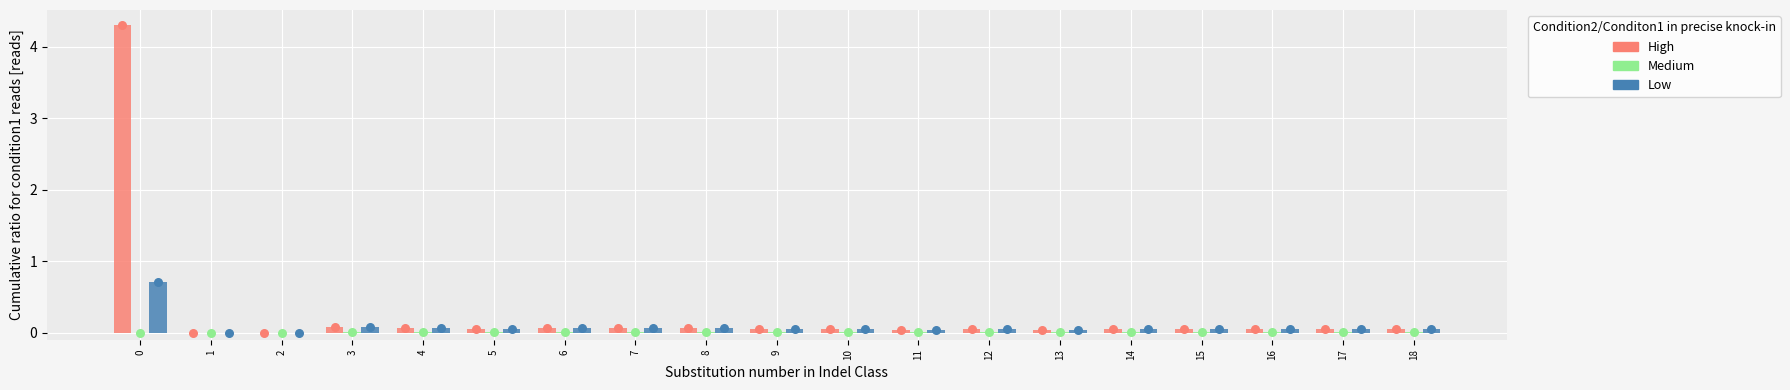

At how many categories does at least one series exceed 1?

1